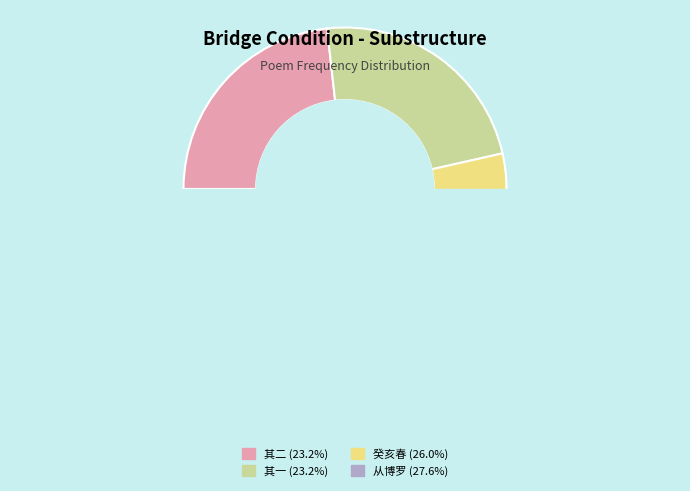

To the nearest percent, what percentage of the pie is 从博罗取道游罗浮山?

28%